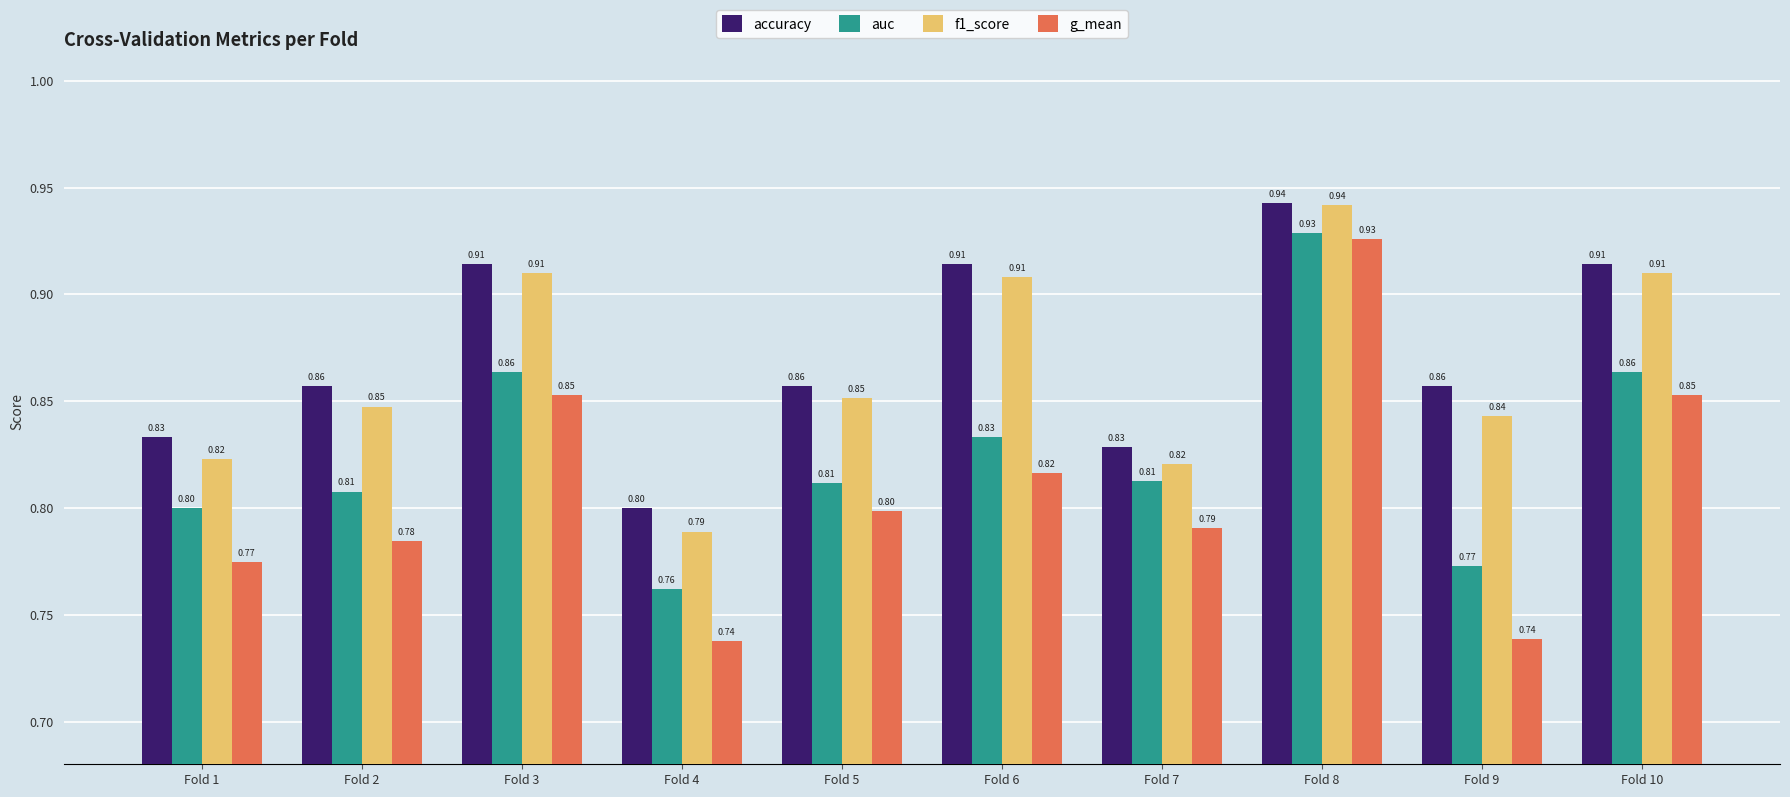

Are the bars grouped side by side (vs. stacked)?

Yes